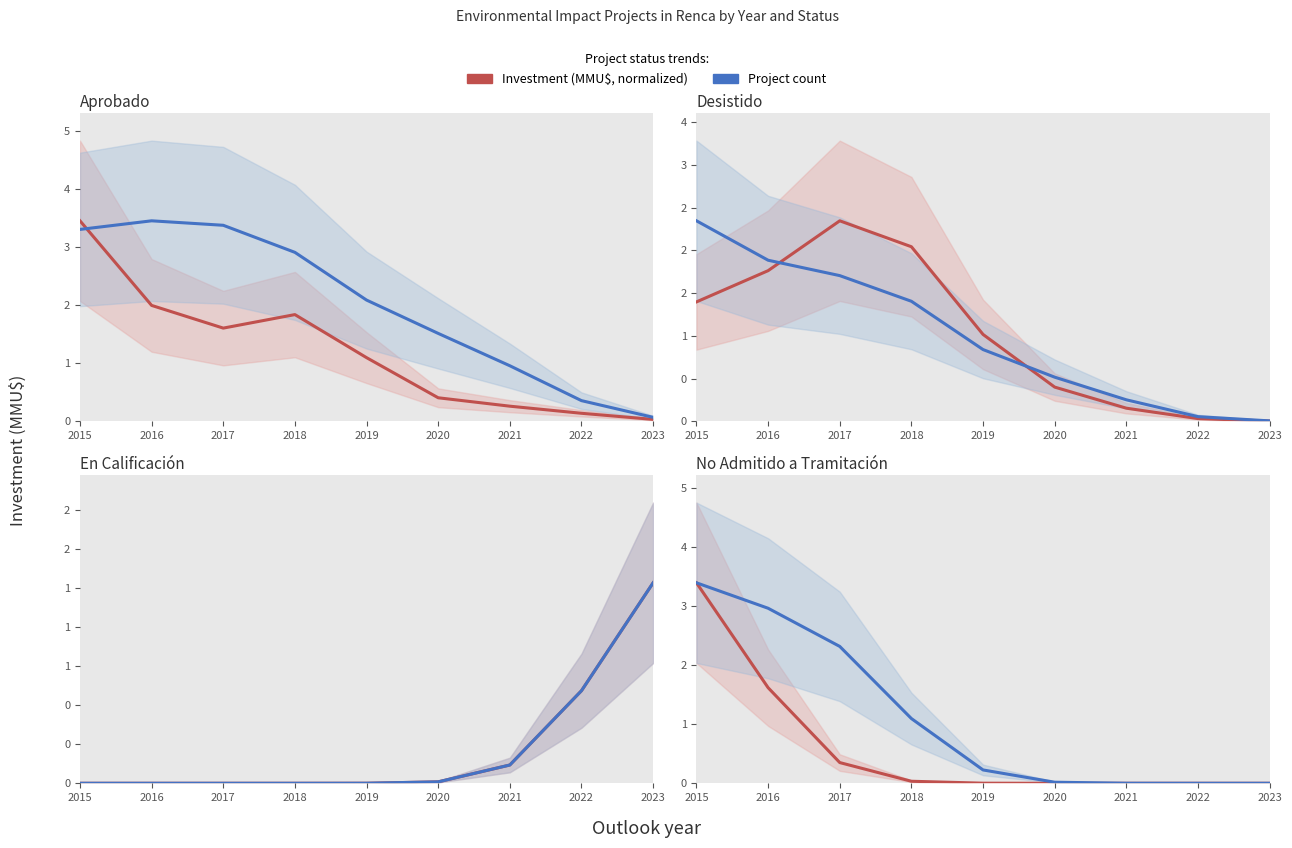

Does the chart have visible grid lines?

No